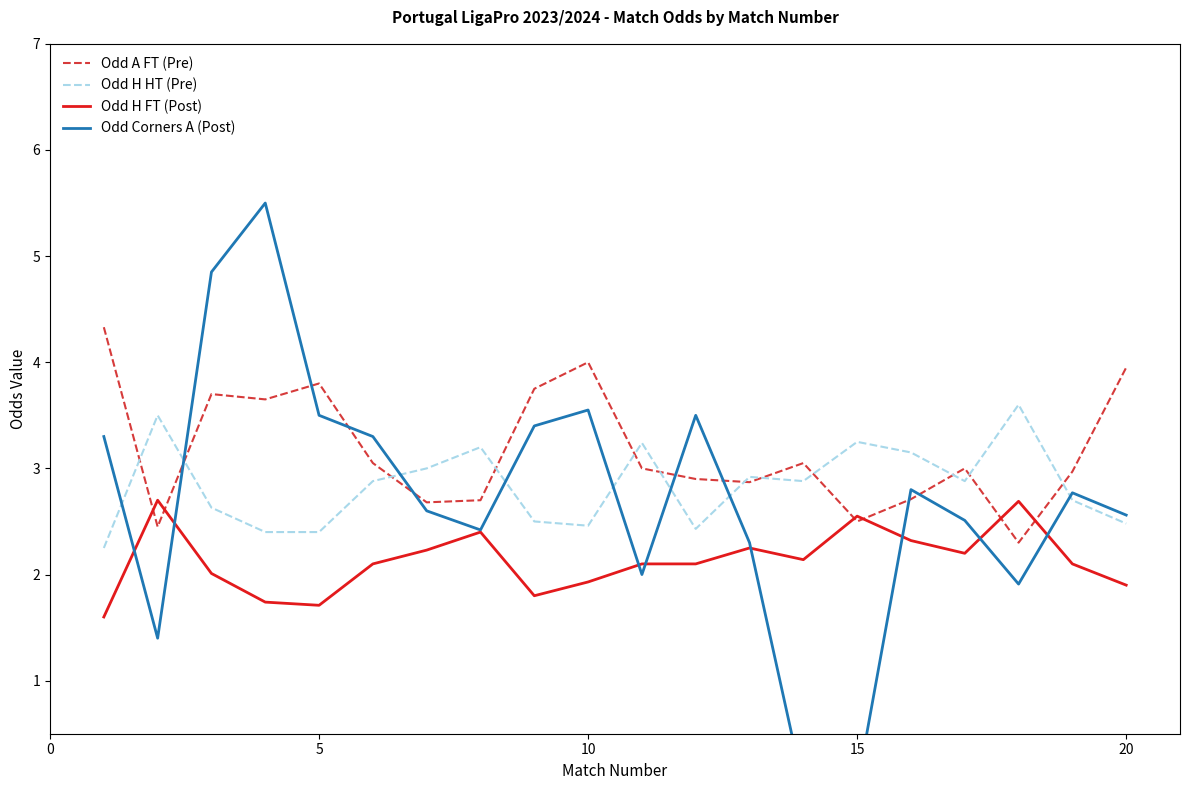

True or false: Odd H FT (Post) and Odd H HT (Pre) cross at least once.

False